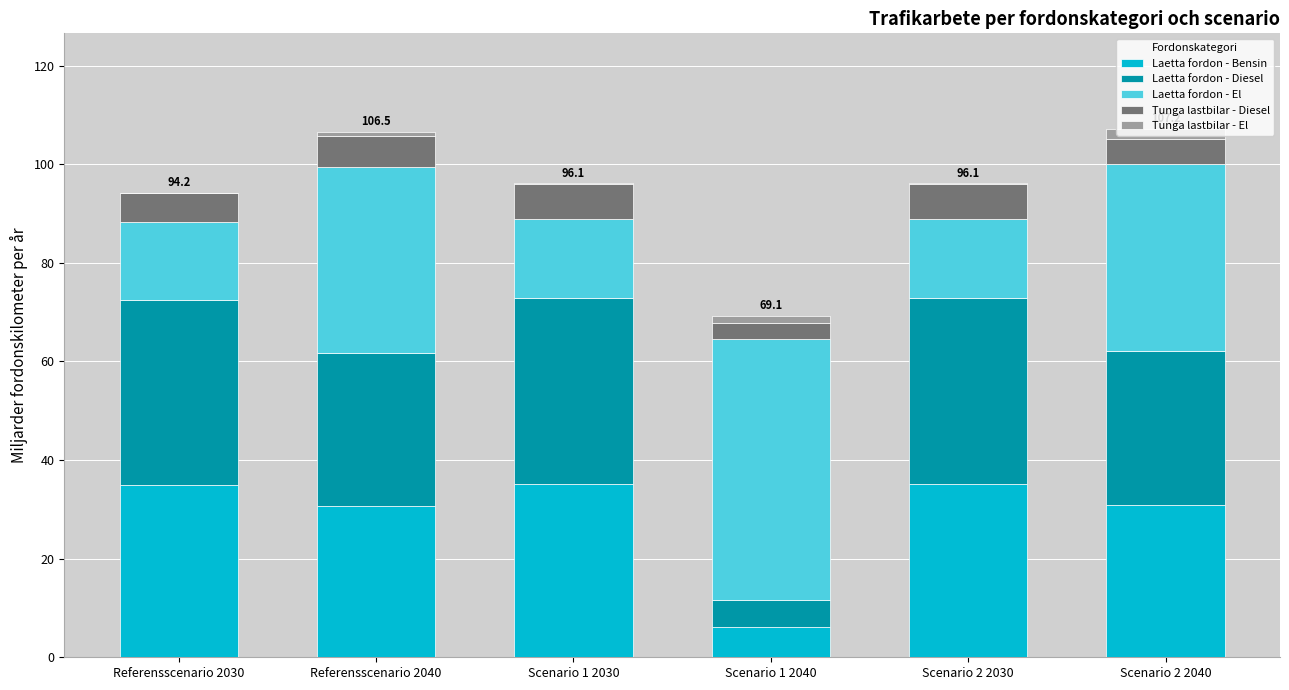

The Laetta fordon - Bensin series shows 10.6 at Scenario 1 2040. True or false?

False